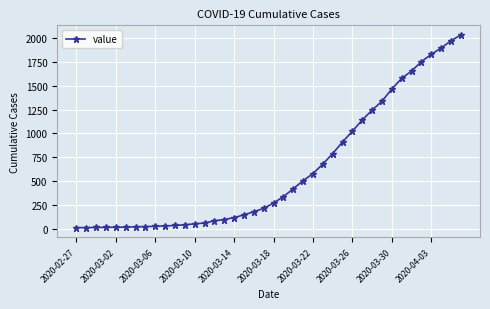

What is the maximum value shown in the chart?

2032